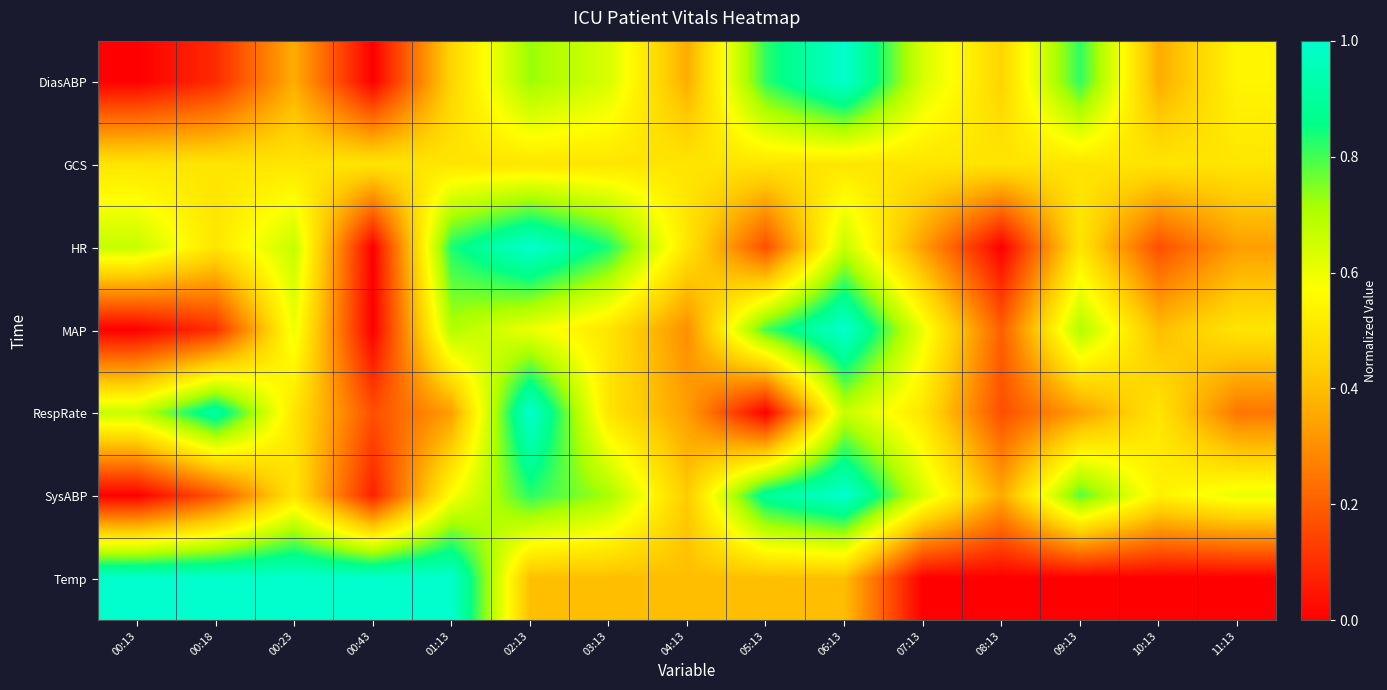

Between 07:13 and 04:13, which is larger?

07:13